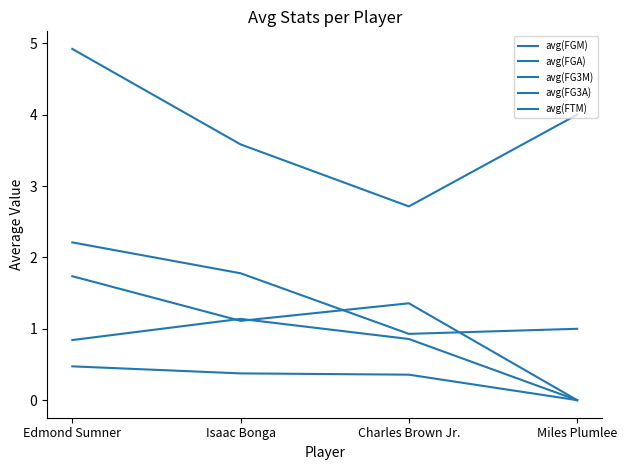

At how many categories does at least one series exceed 1?

4